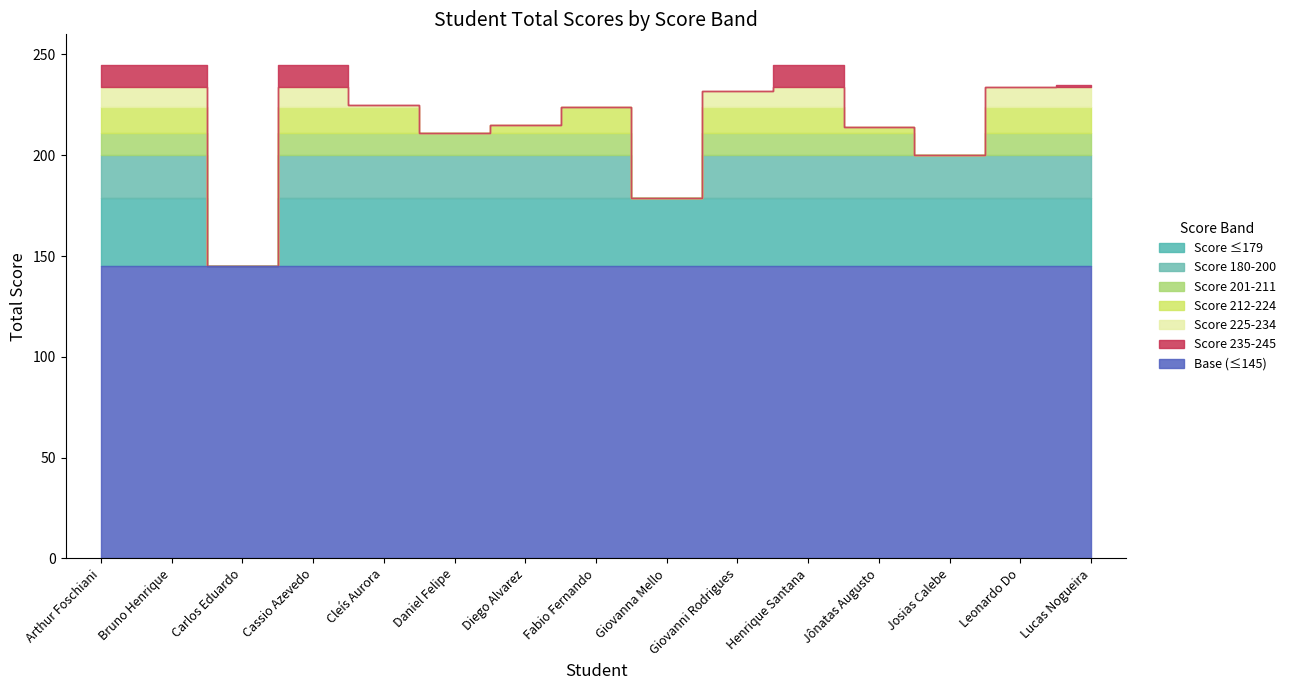

What is the spread (max minus min) of values at Bruno Henrique Silva?

240